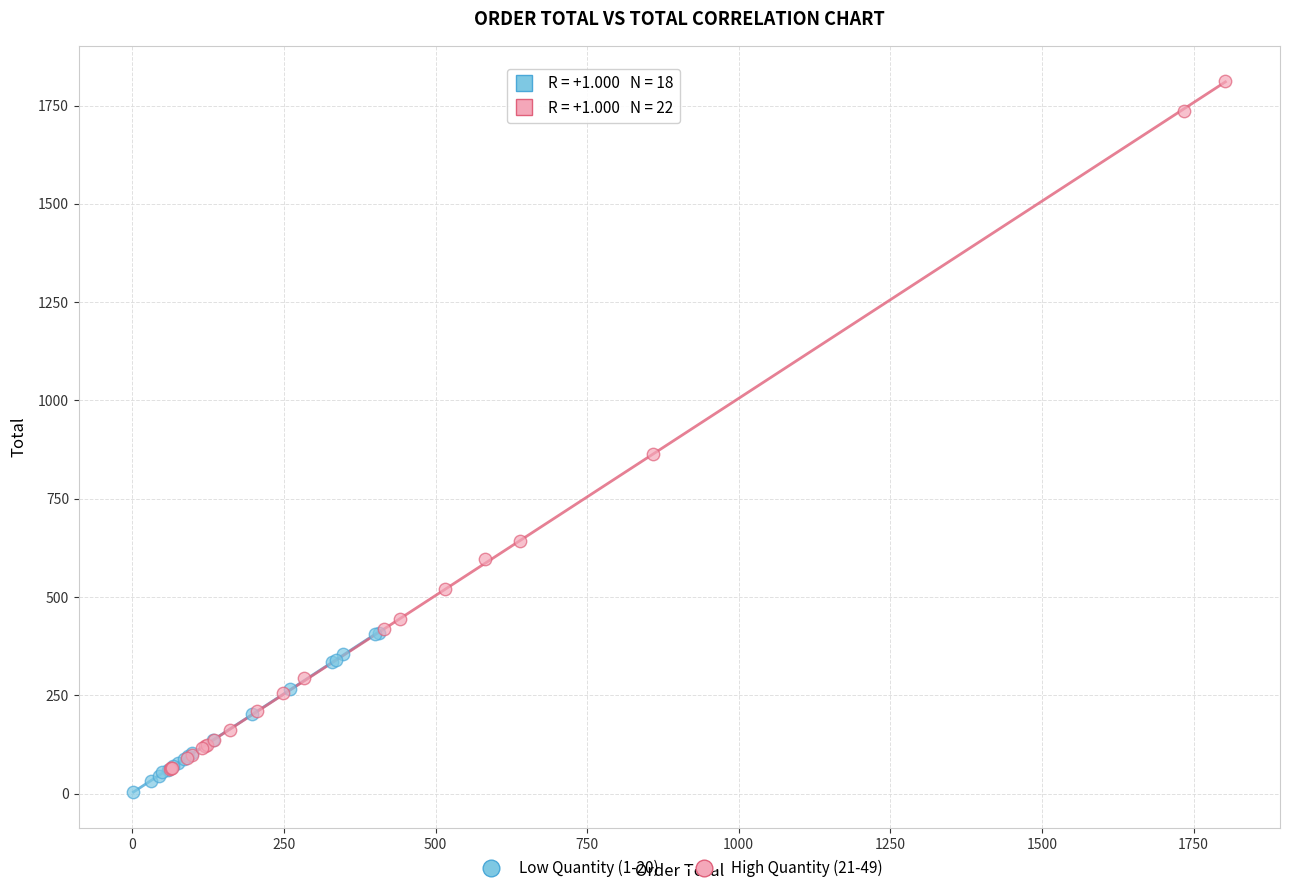

Which series contains the lowest Y value?

Low Quantity (1-20)